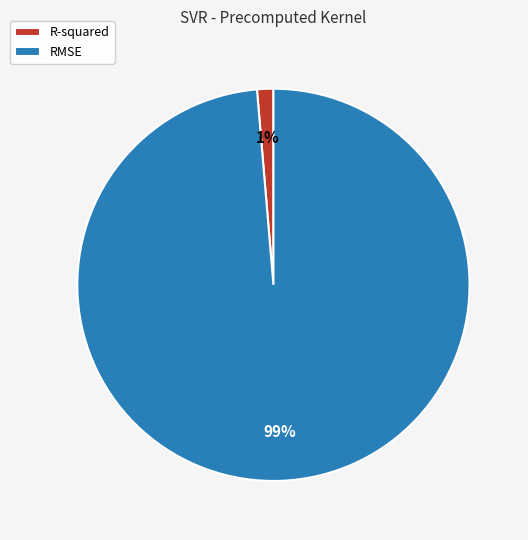

Rank the categories by value from lowest to highest.

R-squared, RMSE